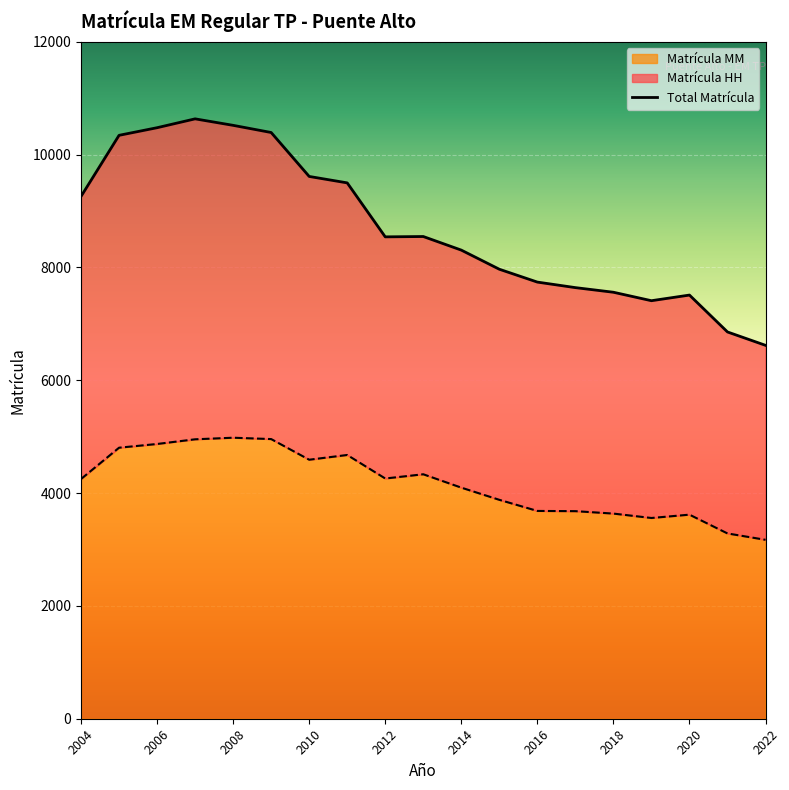

How many lines are shown in the chart?

2